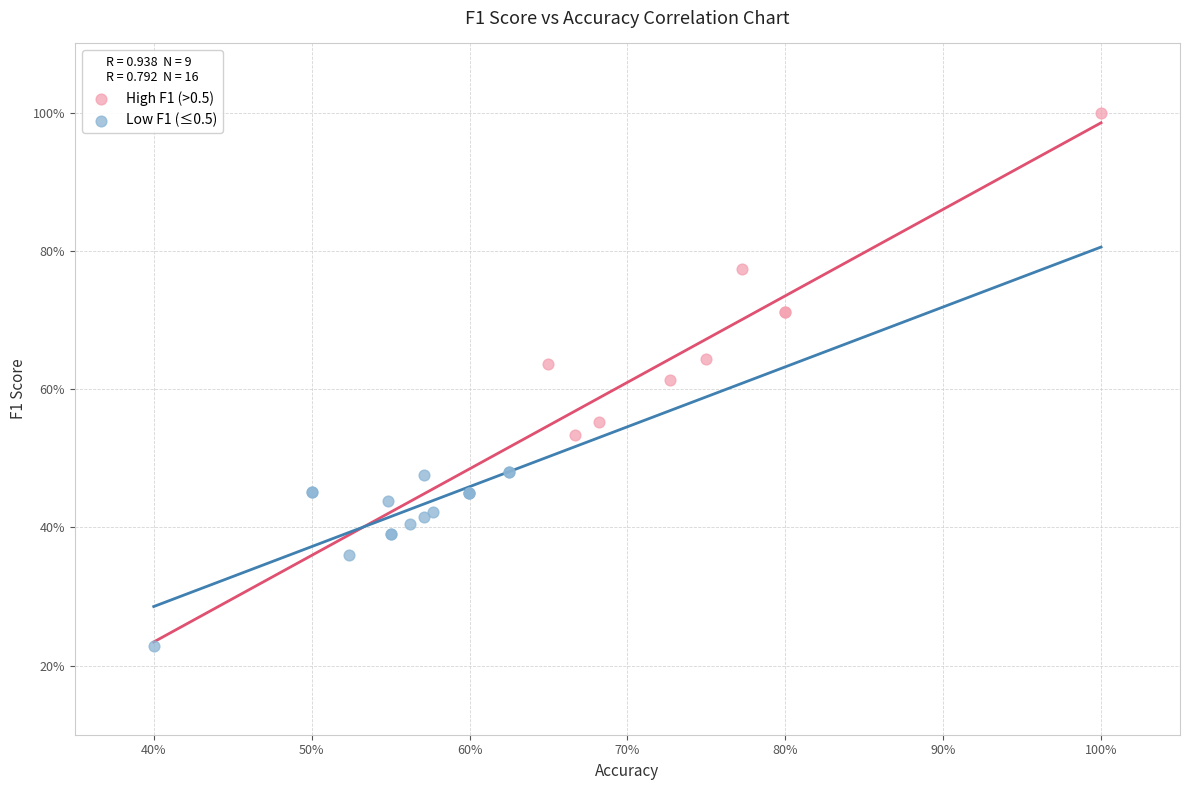

Which series has the widest spread of Y values?

High F1 (>0.5)